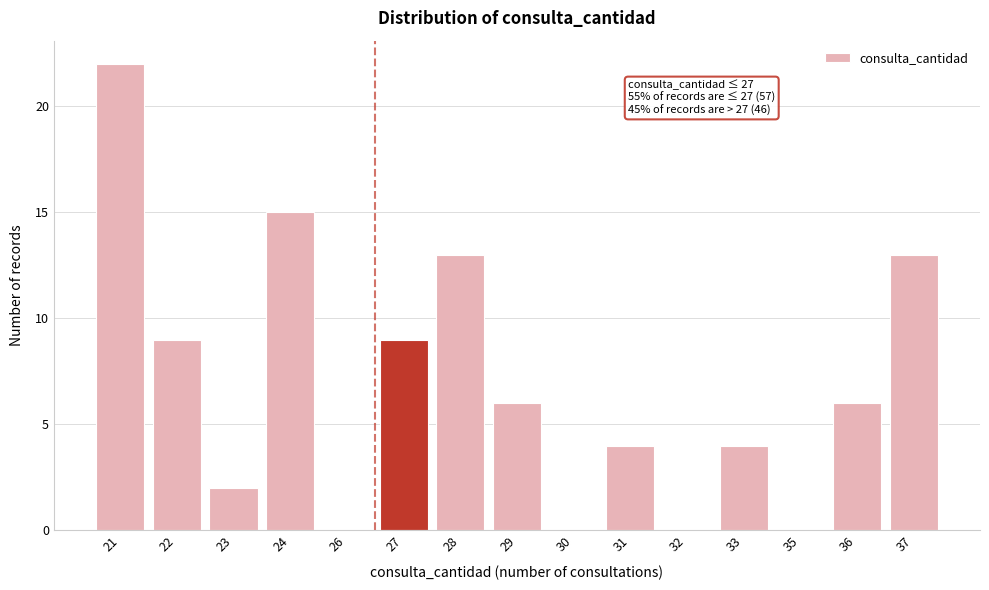

Reading left to right, extract all data points from this chart.

21=22	22=9	23=2	24=15	26=0	27=9	28=13	29=6	30=0	31=4	32=0	33=4	35=0	36=6	37=13